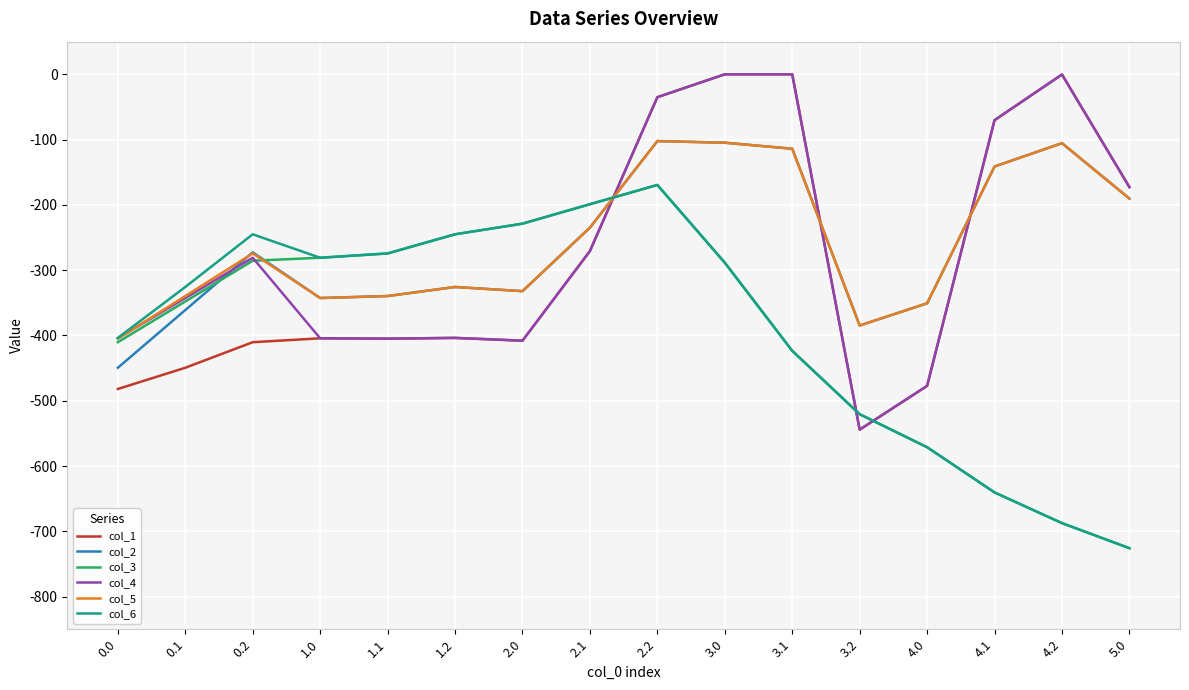

How many lines are shown in the chart?

6